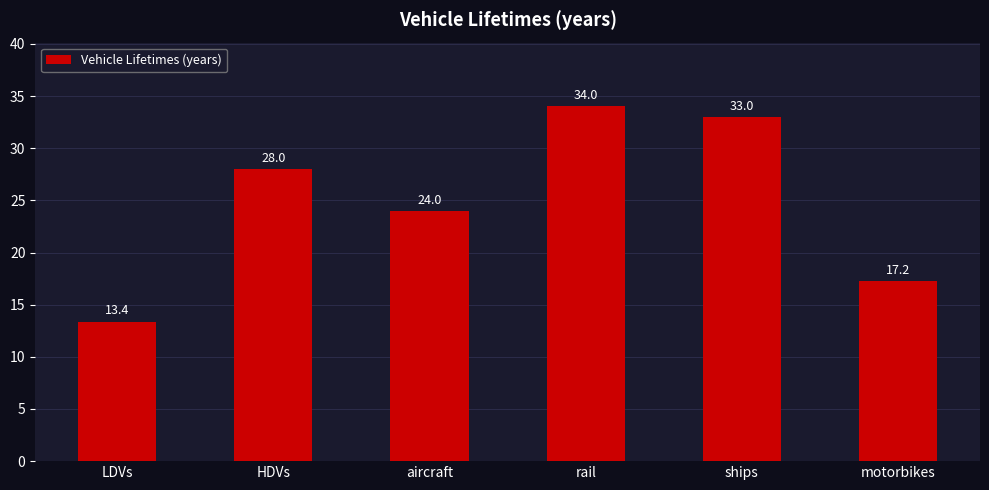

Is it true that the value at ships is 10.9?

False